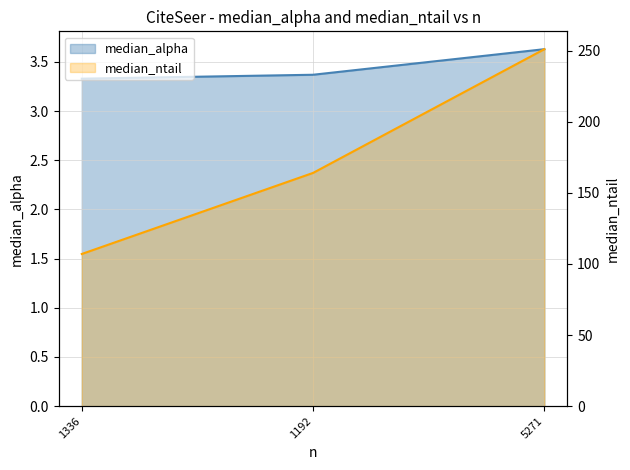

What is the difference between the maximum and second lowest values in the median_alpha series?

0.3